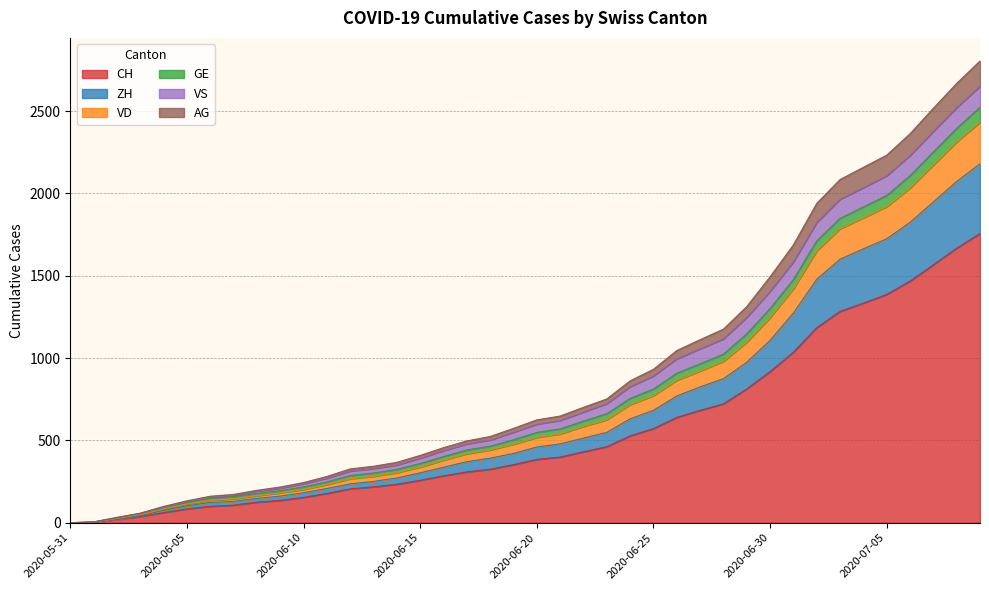

At which category is the sum across all series the highest?

2020-07-09